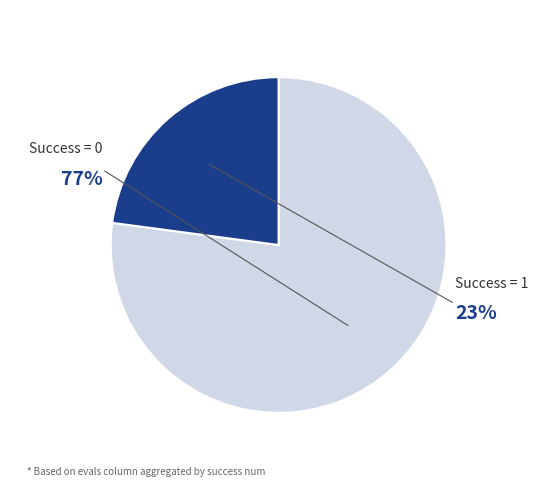

Approximately how many times larger is the value at 1 compared to 0?

0.3